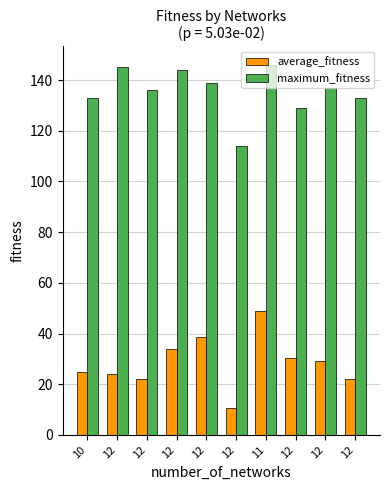

What are all the series names shown in the legend?

average_fitness, maximum_fitness